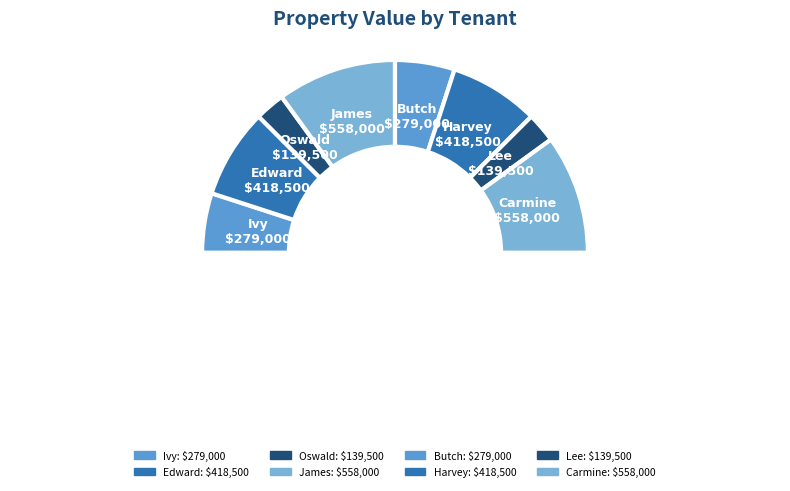

How many segments does this pie chart have?

9